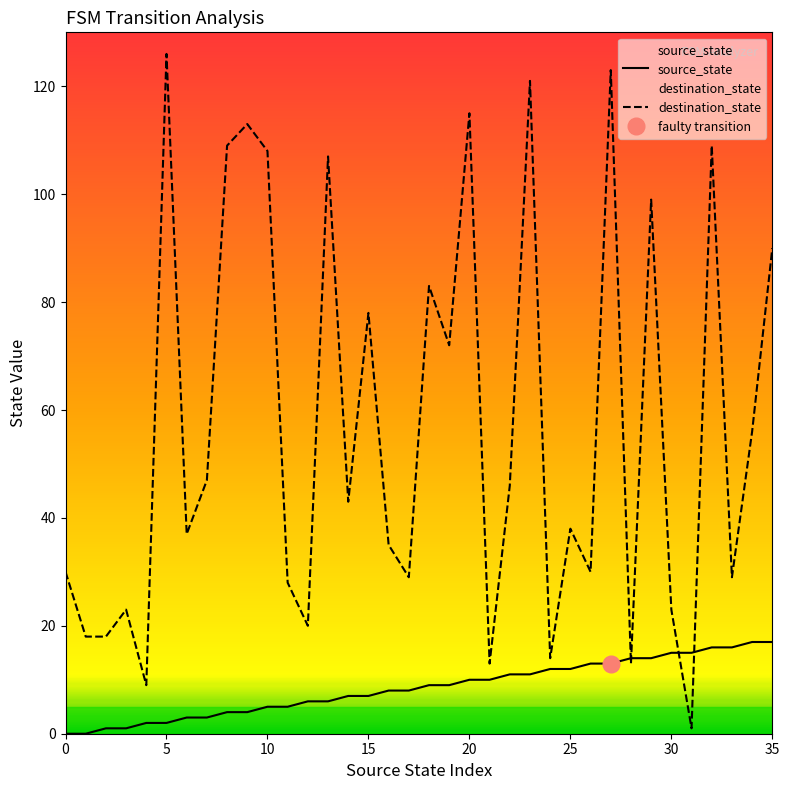

At which label is destination_state closest to 63?

34